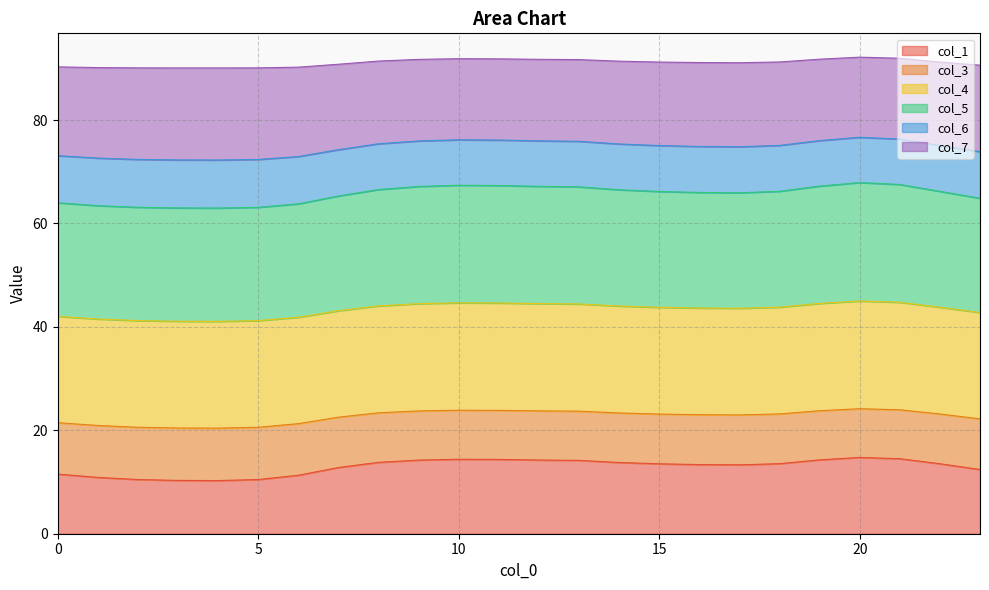

What is the lowest value of the col_1 series?

10.3